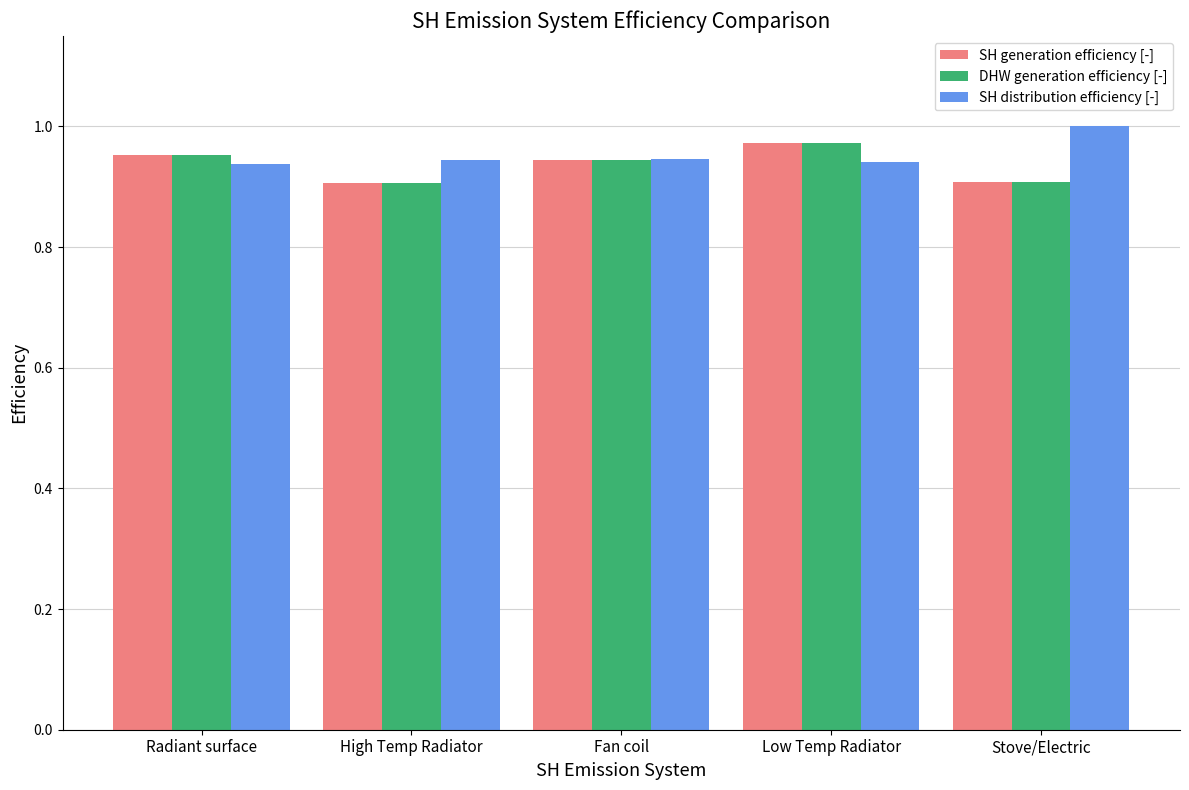

What is the label of the 2nd bar from the right?

Low Temp Radiator